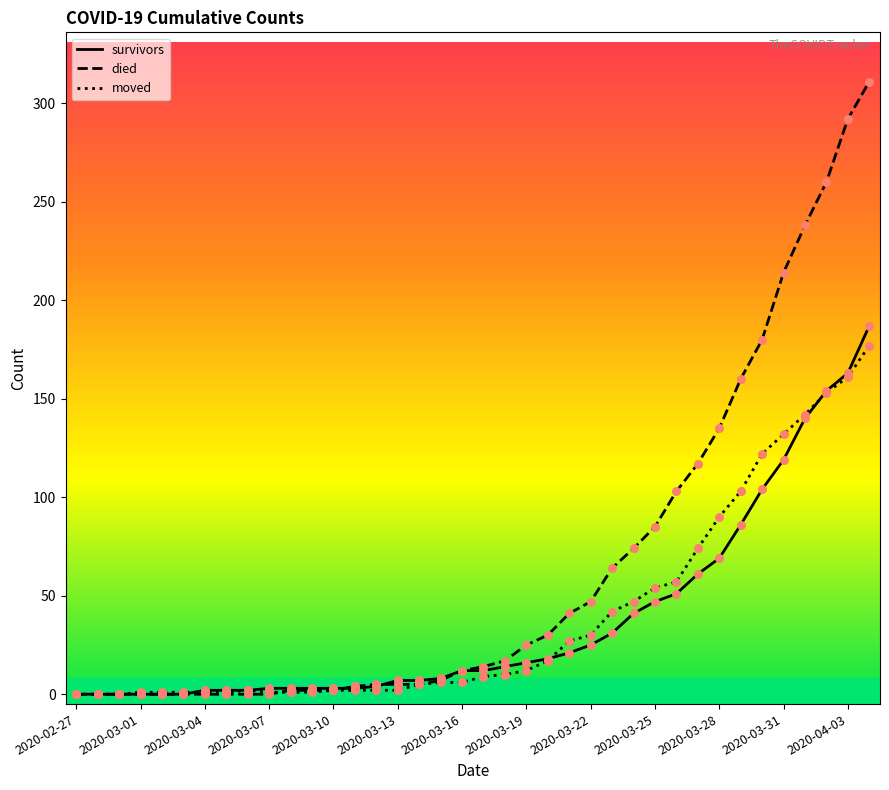

What are all the series names shown in the legend?

survivors, died, moved